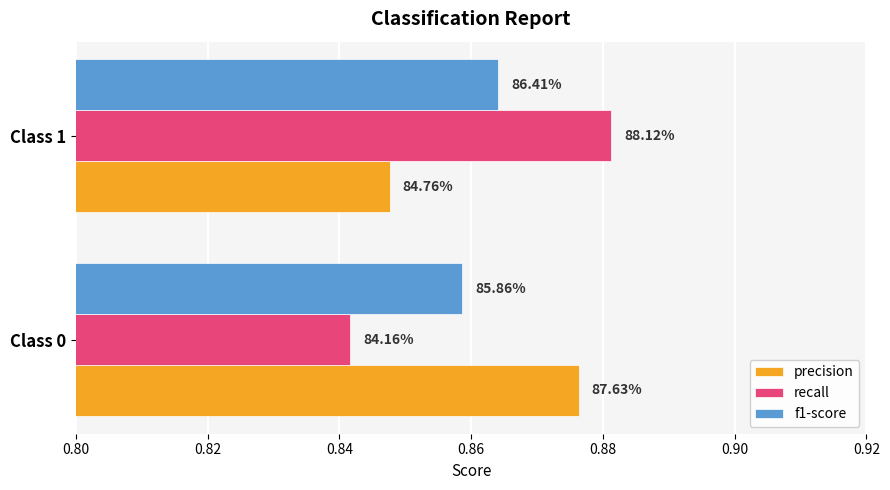

What are all the series names shown in the legend?

precision, recall, f1-score